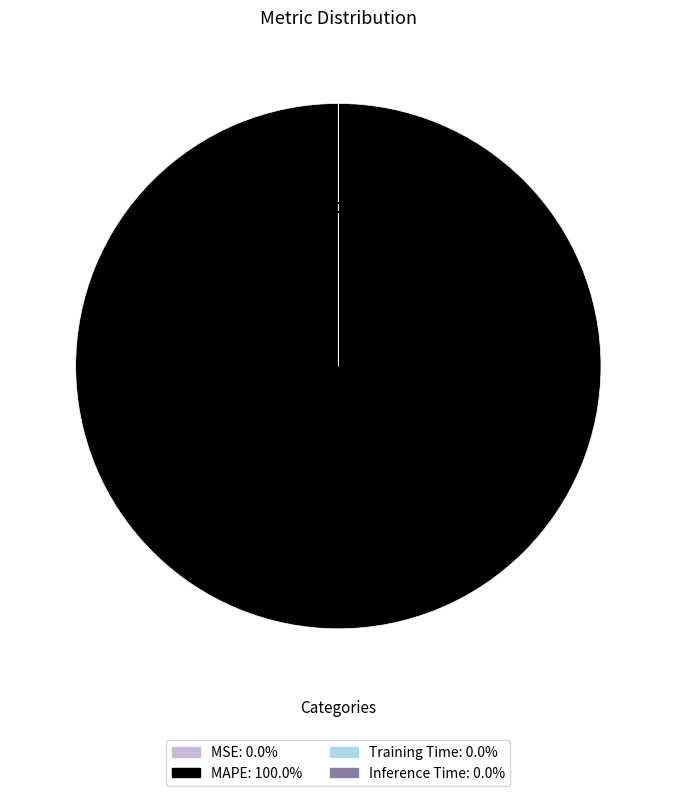

Between MAPE and MSE, which is larger?

MAPE